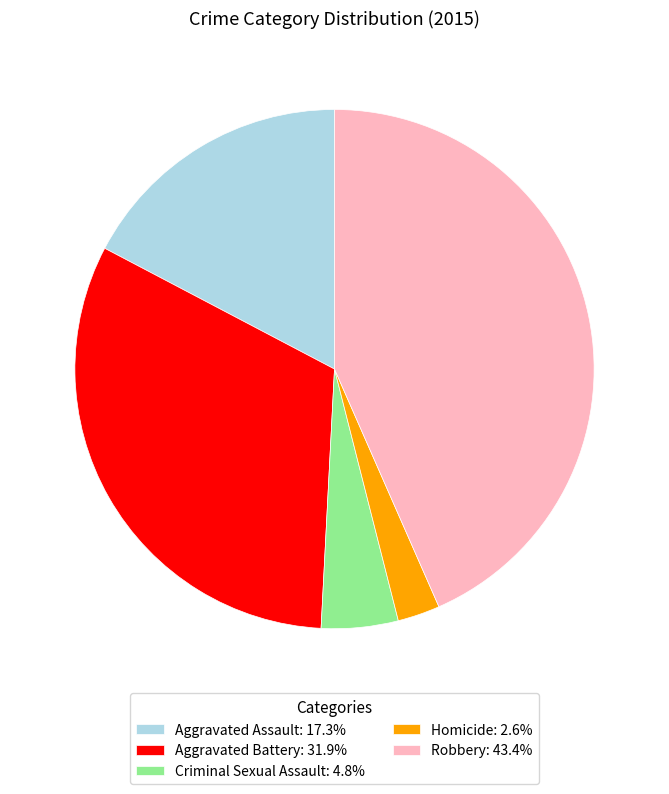

Rank the categories by value from highest to lowest.

Robbery, Aggravated Battery, Aggravated Assault, Criminal Sexual Assault, Homicide